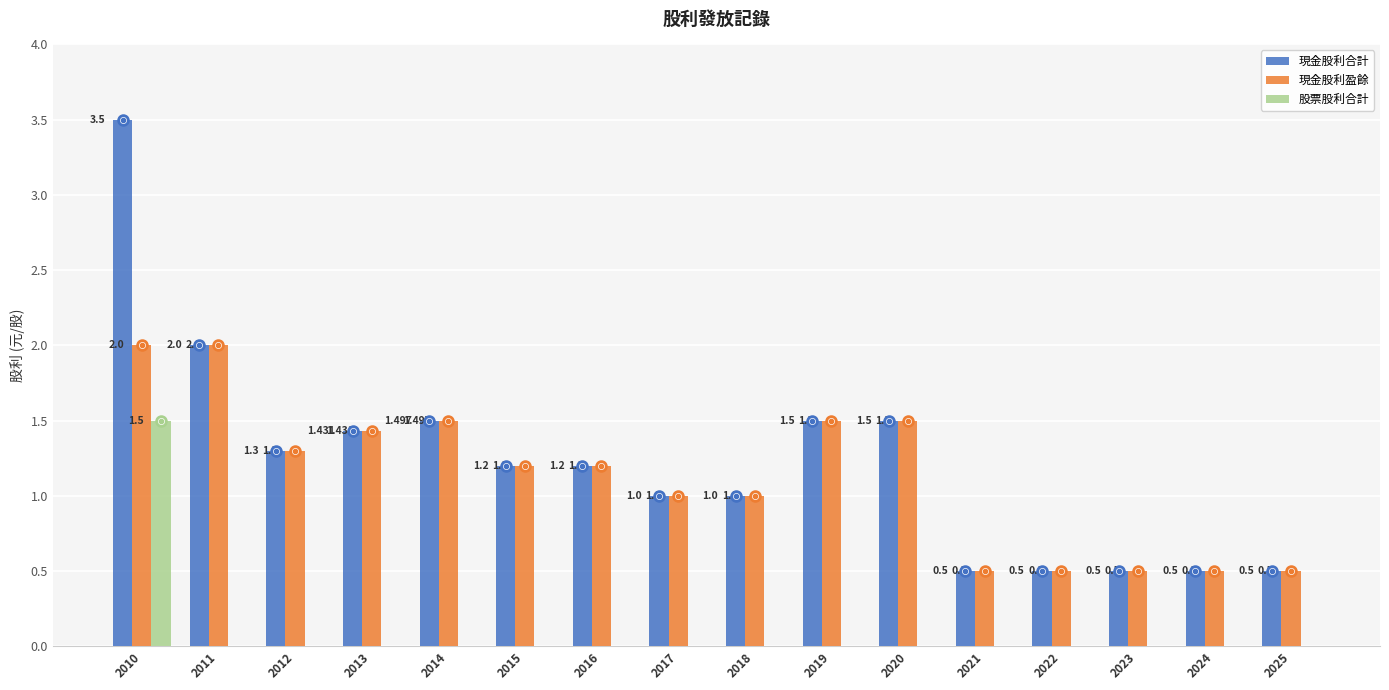

Is the value of 股票股利合計 at 2018 greater than the value of 現金股利合計 at 2025?

No